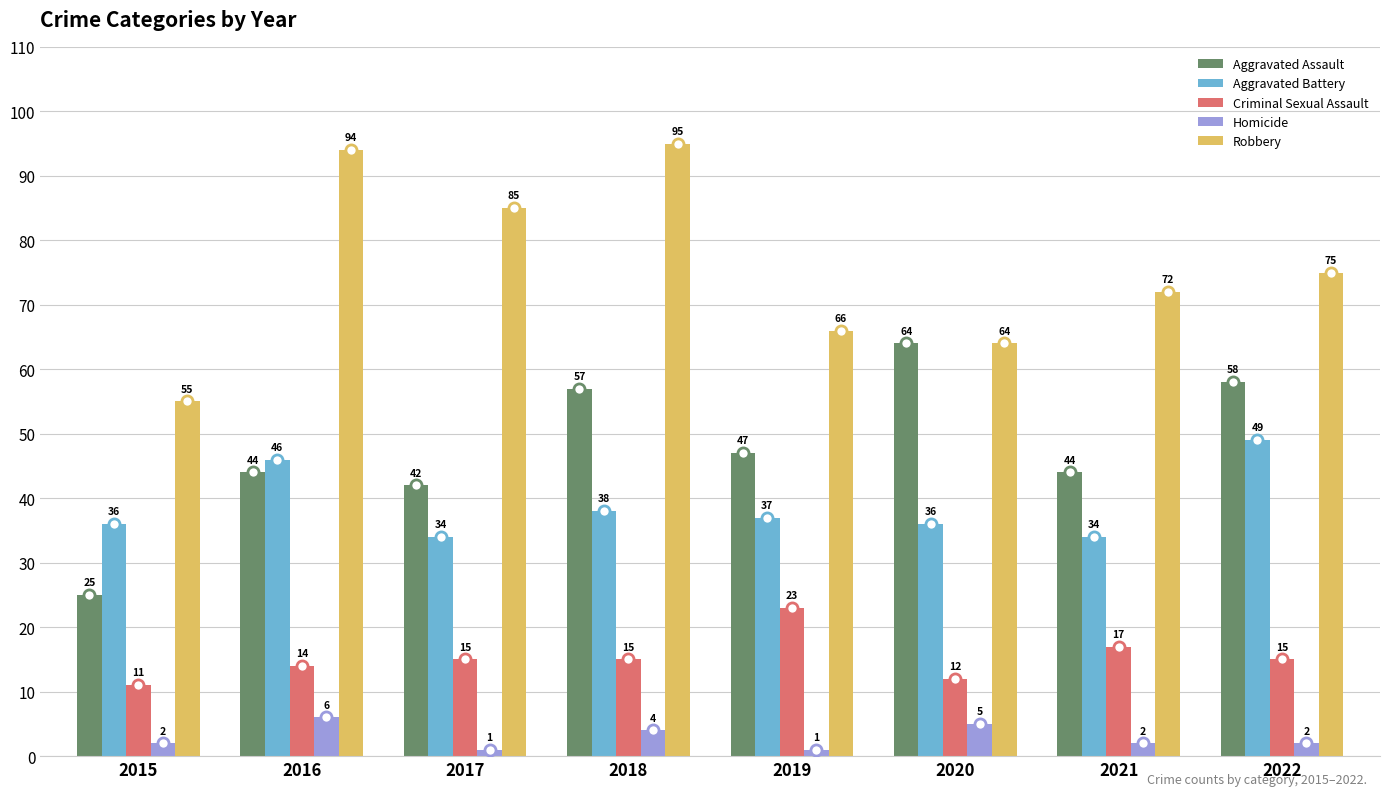

True or false: Robbery has a value of 72 at 2021.

True